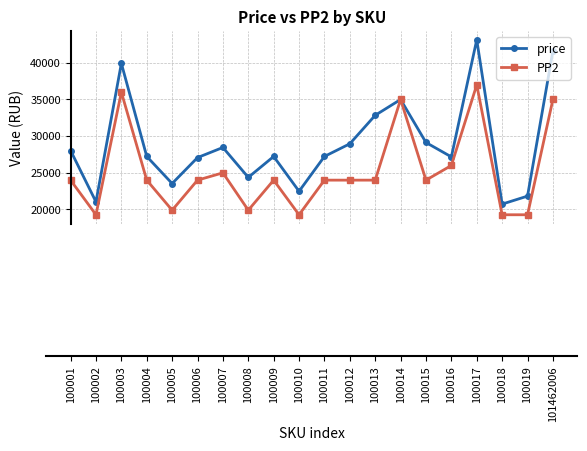

Between 100003 and 100005, which series saw the biggest shift?

price